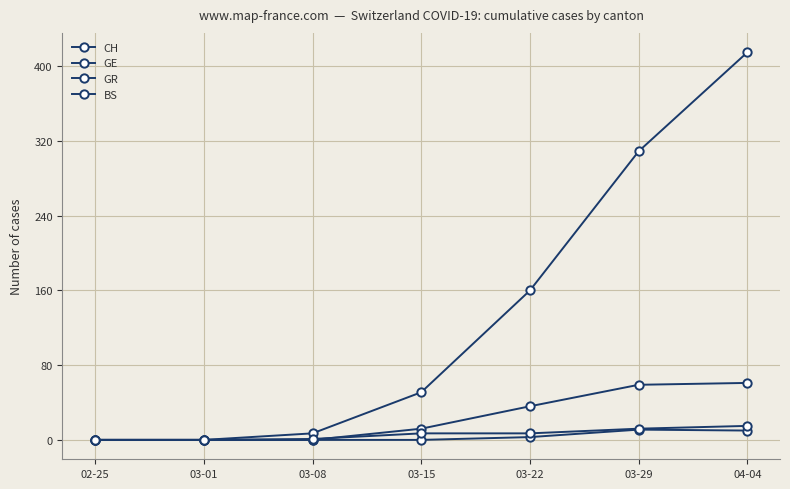

Reading right to left, list all the values displayed in this chart.

CH: 04-04=415	03-29=309	03-22=160	03-15=51	03-08=7	03-01=0	02-25=0
GE: 04-04=61	03-29=59	03-22=36	03-15=12	03-08=0	03-01=0	02-25=0
GR: 04-04=10	03-29=11	03-22=3	03-15=0	03-08=0	03-01=0	02-25=0
BS: 04-04=15	03-29=12	03-22=7	03-15=7	03-08=1	03-01=0	02-25=0